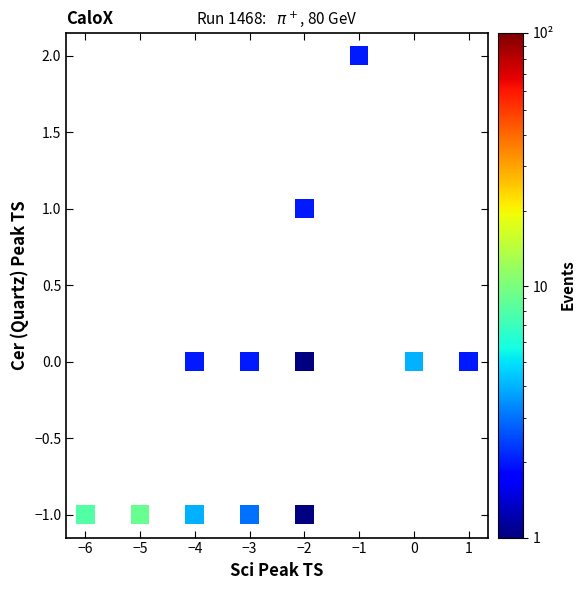

What is the range of Y values (max minus min)?

3